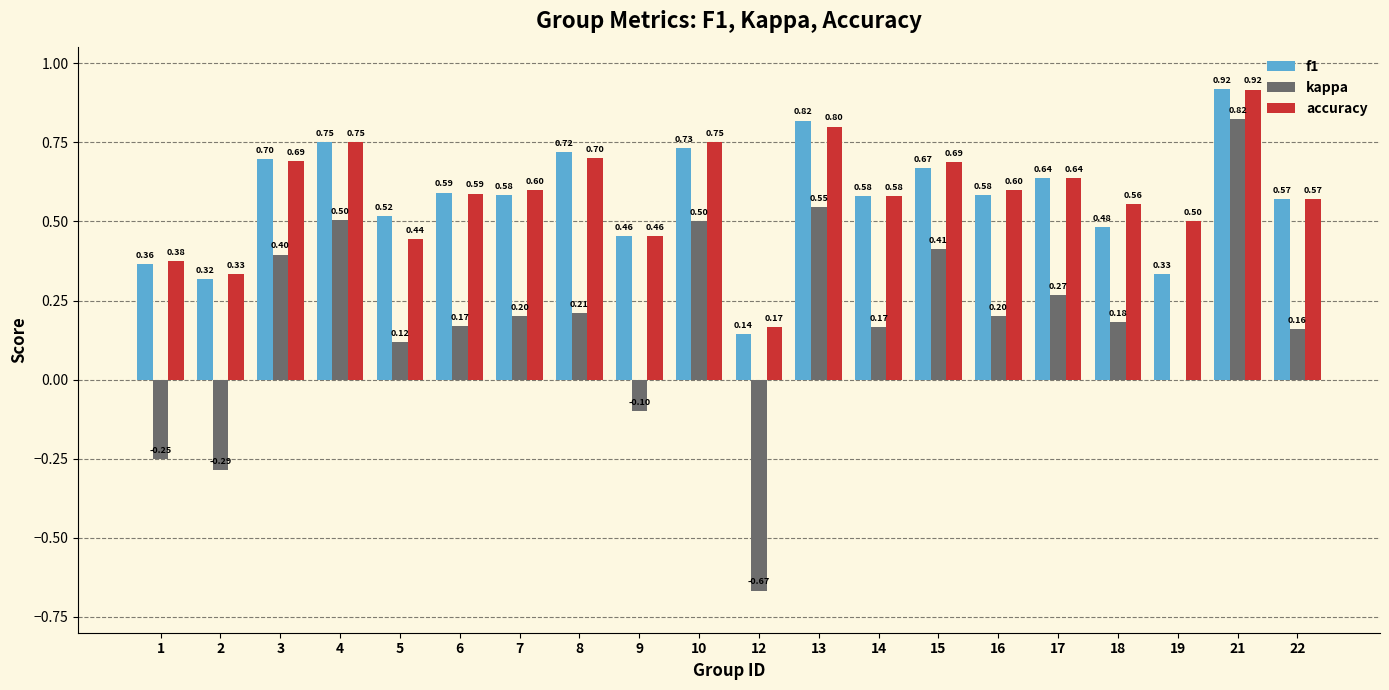

Is it true that kappa equals 0.1 at 17?

False